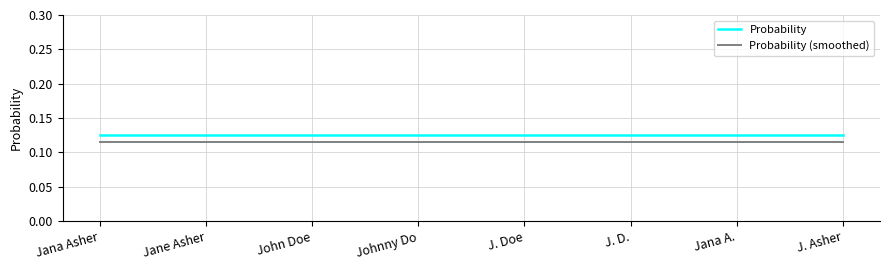

At how many categories does at least one series exceed 0?

8